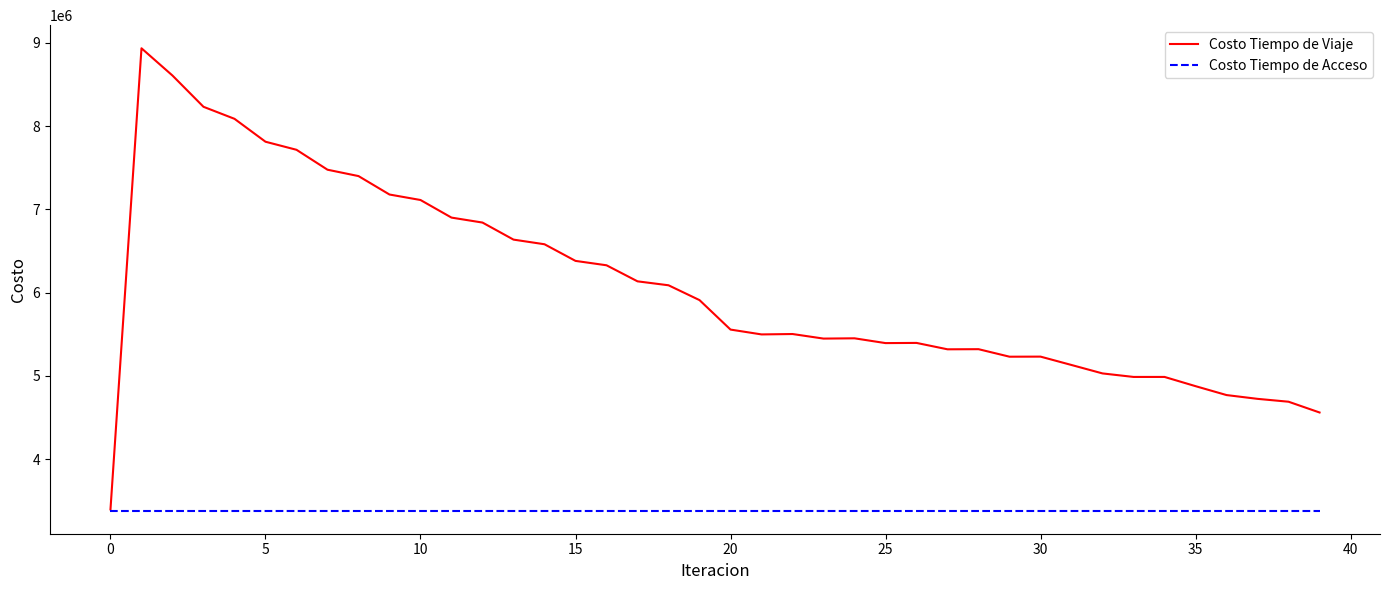

List the series in order of their peak value, highest first.

Costo Tiempo de Viaje, Costo Tiempo de Acceso